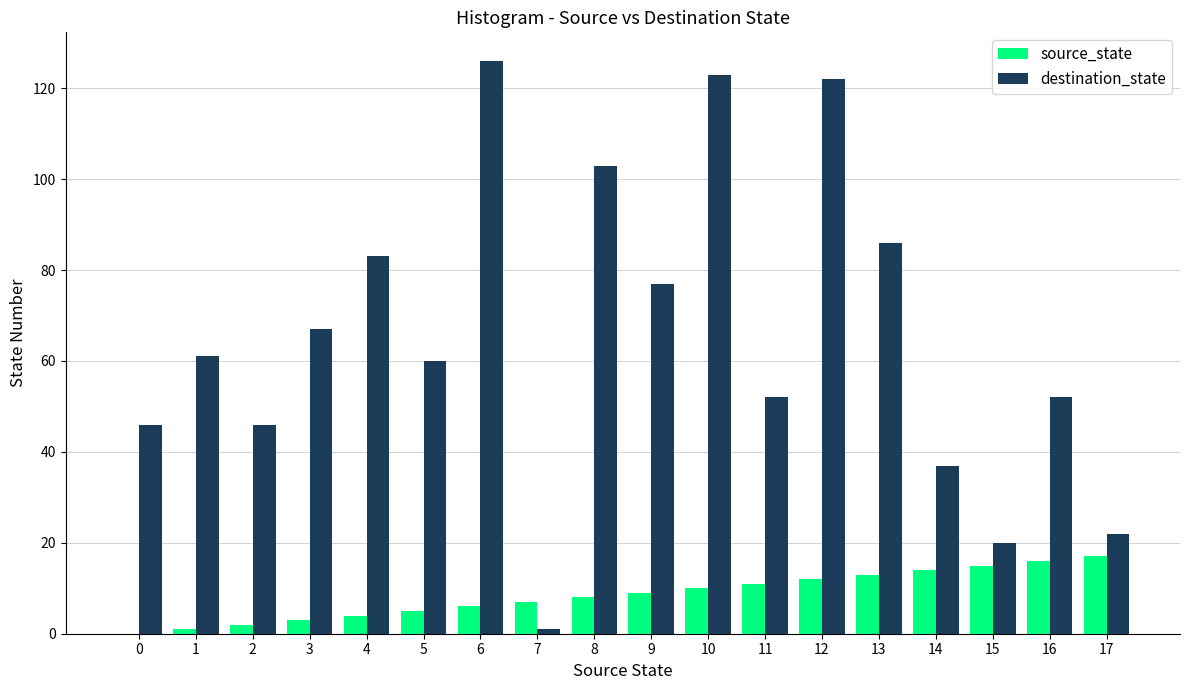

Between 3 and 7, which series saw the biggest shift?

destination_state